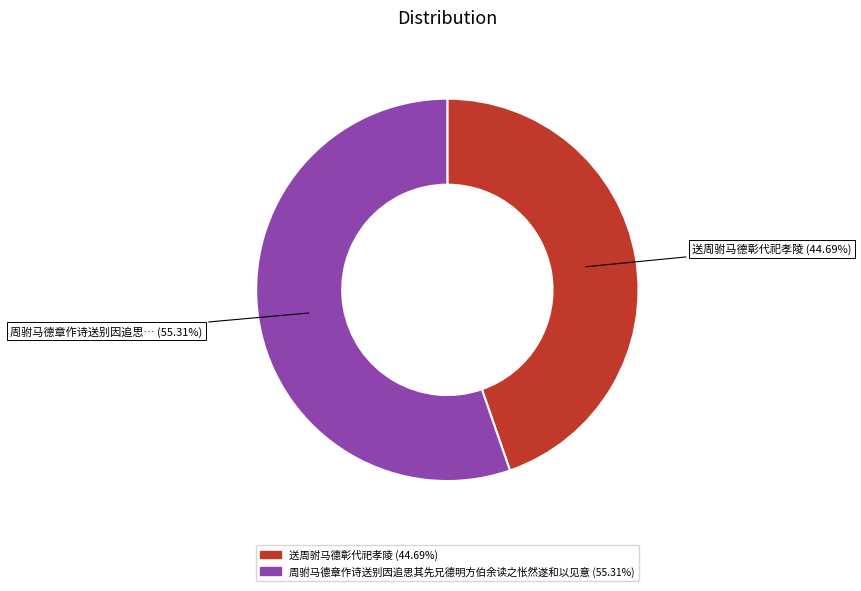

Combined, what portion of the pie is 周驸马德章作诗送别因追思其先兄德明方伯余读之怅然遂和以见意 and 送周驸马德彰代祀孝陵?

100.0%